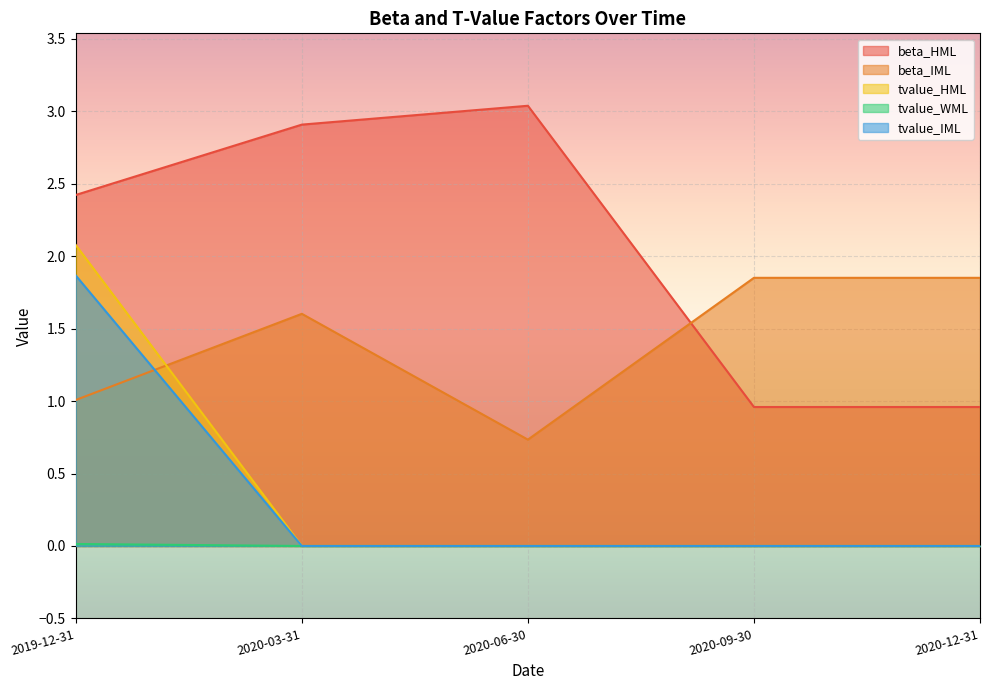

The value of beta_IML at 2020-03-31 is 2.7. True or false?

False